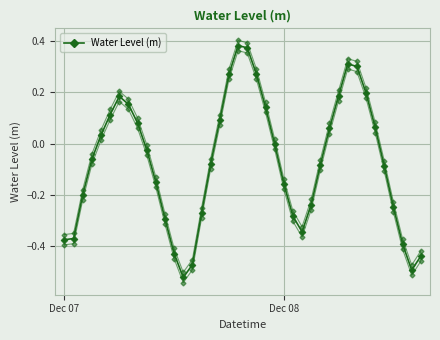

Where is the data nearest to the value 0?

23